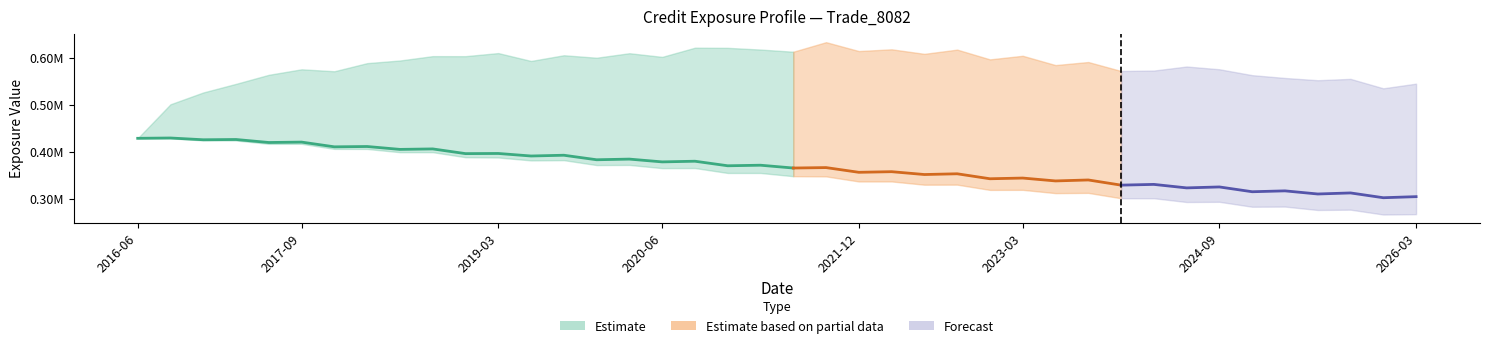

How many interior local valleys does the BaselEE series have?

19